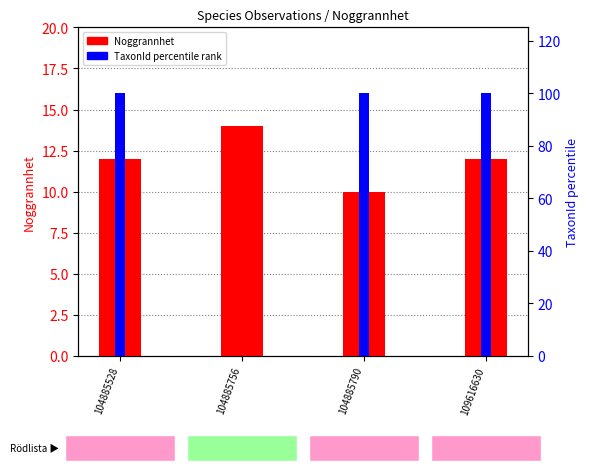

Which series has the widest spread of values?

TaxonId percentile rank